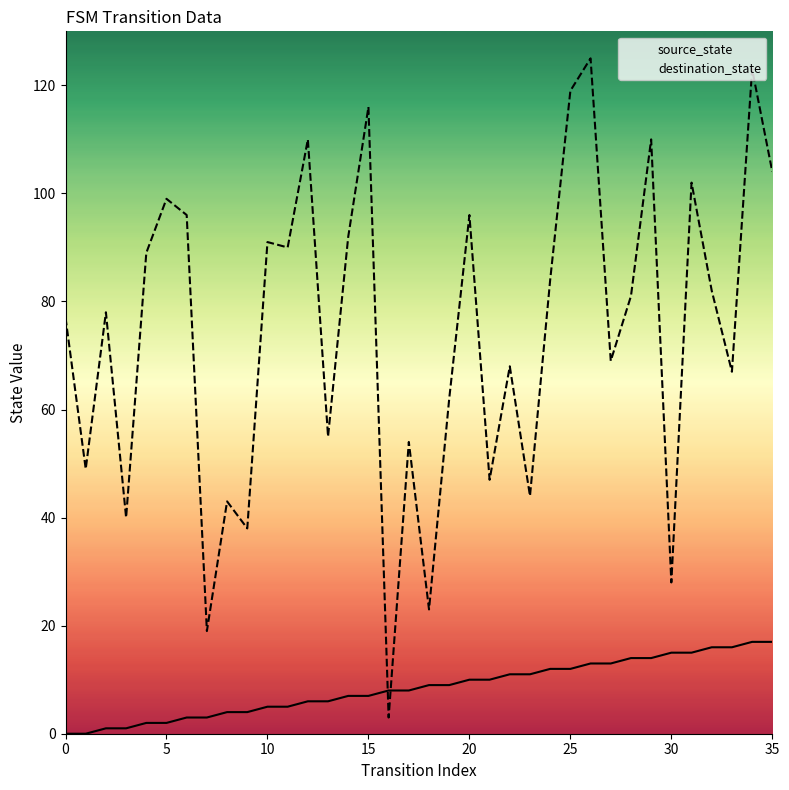

Which series changed the most between 14 and 25?

destination_state